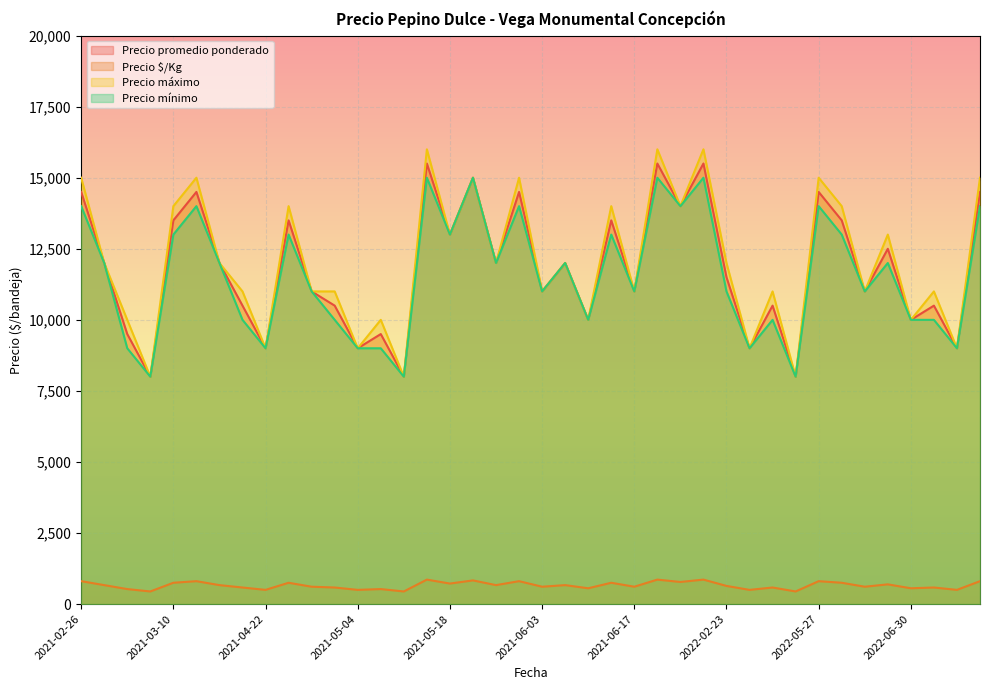

Rank the series at 2021-05-26 from highest to lowest value.

Precio promedio ponderado, Precio máximo, Precio mínimo, Precio $/Kg